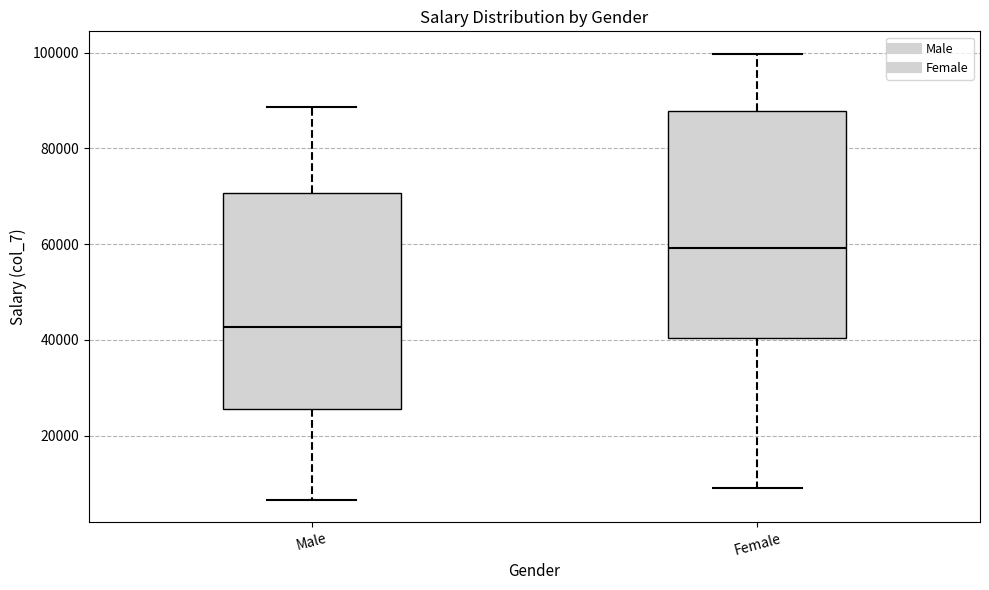

Where is the upper edge of the box for Female on the y-axis? The values are not printed on the chart, so give them approximately, as read against the axis.

88000